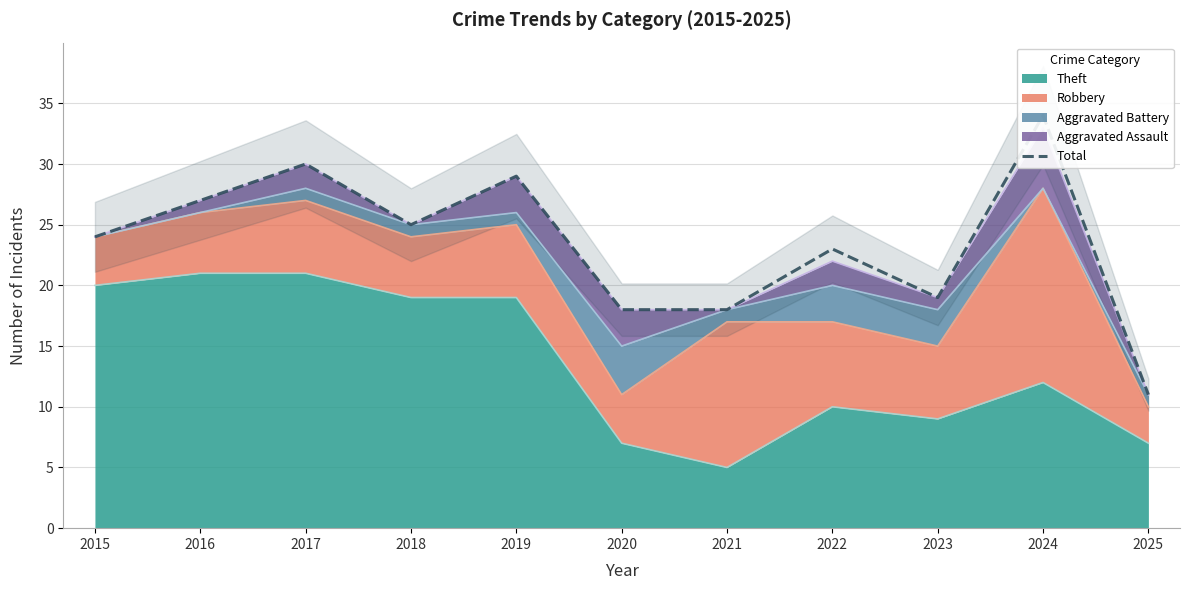

What is the ratio of the value at 2021 to the value at 2020?

1.0